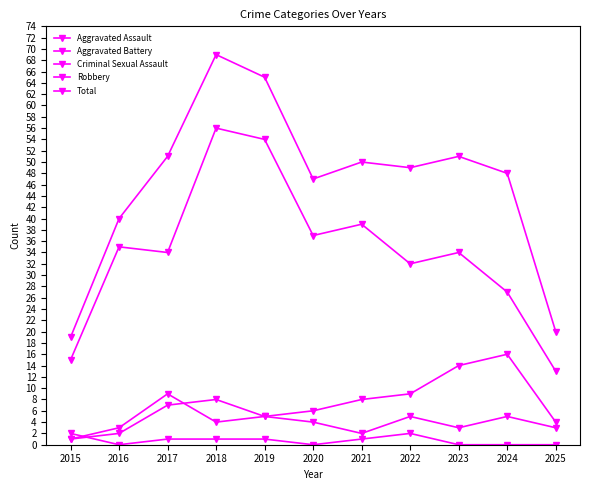

How many lines are shown in the chart?

5